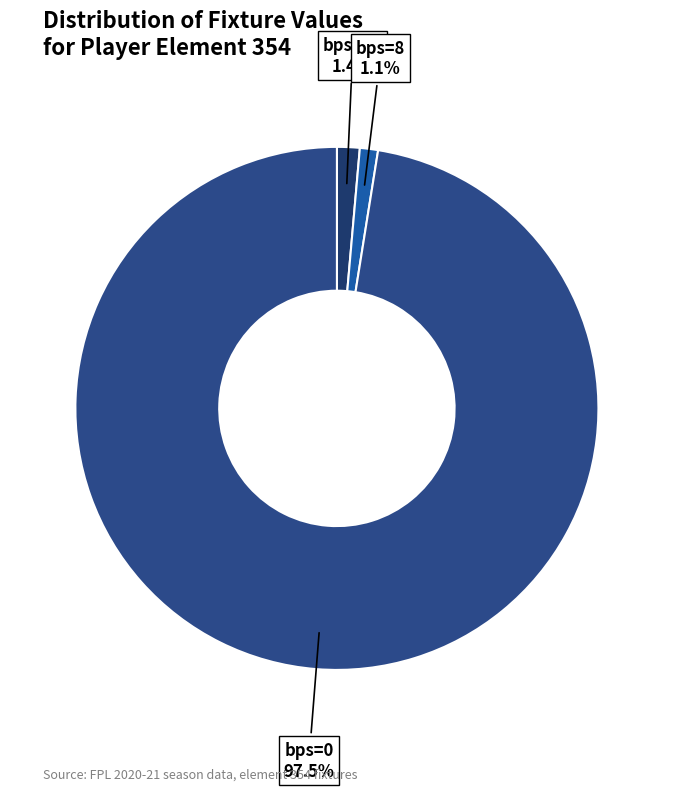

Count the number of slices in the pie.

3